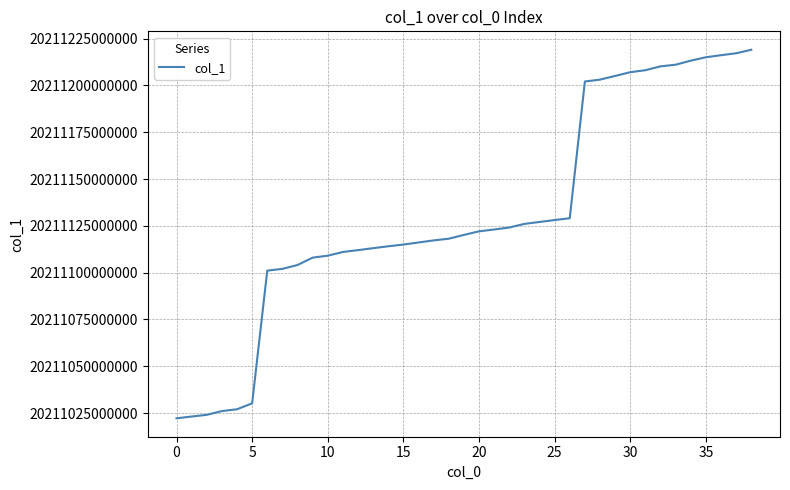

How many values exceed 20211120150911?

19